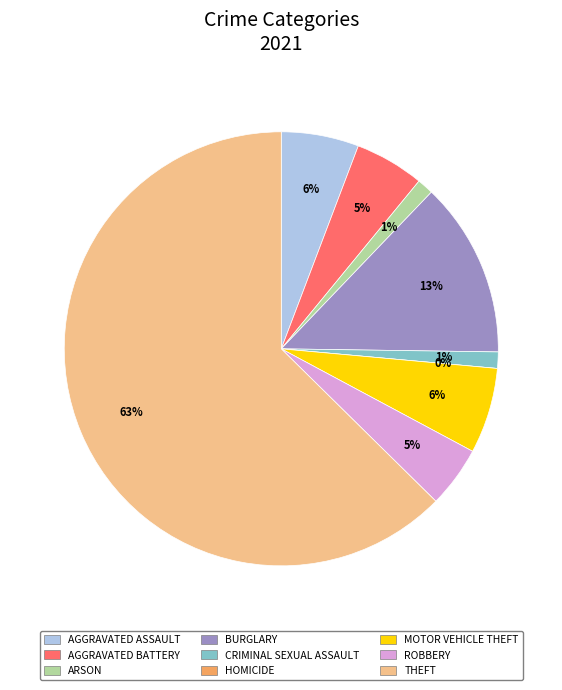

What is the ratio of the value at Burglary to the value at Aggravated Assault?

2.3